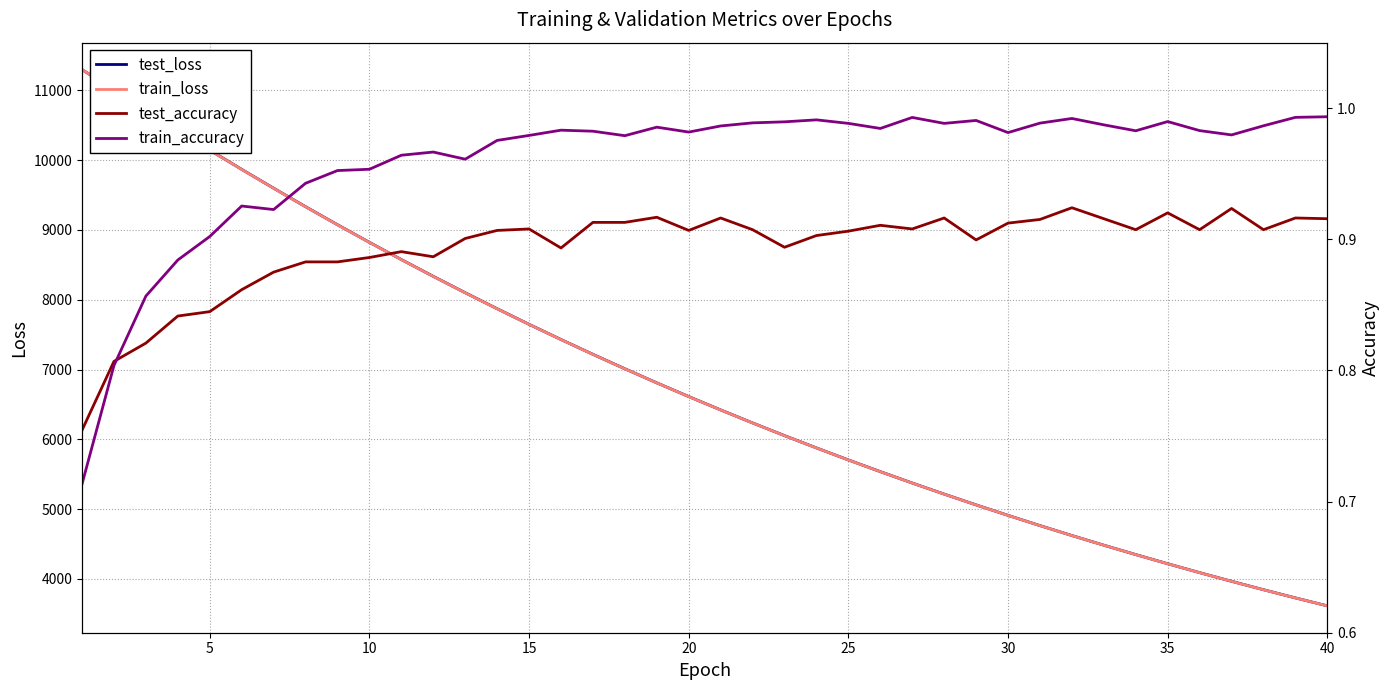

Reading right to left, list all the values displayed in this chart.

test_loss: 3615.2	3729.1	3846.4	3967.1	4091.1	4218.4	4349.6	4484.0	4622.4	4764.8	4911.2	5061.4	5215.9	5374.5	5537.7	5705.0	5877.1	6053.6	6235.0	6421.3	6612.7	6808.9	7010.8	7217.4	7429.5	7647.2	7870.6	8099.7	8334.4	8574.7	8821.3	9073.6	9332.0	9596.7	9866.4	10142.7	10424.3	10710.4	11001.6	11295.4
train_loss: 3614.7	3728.7	3845.9	3966.5	4090.4	4217.8	4348.9	4483.5	4621.9	4764.2	4910.5	5060.8	5215.2	5373.9	5536.9	5704.3	5876.3	6052.9	6234.3	6420.6	6611.8	6808.1	7009.7	7216.4	7428.6	7646.3	7869.5	8098.5	8333.1	8573.6	8820.1	9072.3	9330.8	9595.3	9865.3	10141.5	10423.1	10709.7	11001.0	11296.8
test_accuracy: 0.9	0.9	0.9	0.9	0.9	0.9	0.9	0.9	0.9	0.9	0.9	0.9	0.9	0.9	0.9	0.9	0.9	0.9	0.9	0.9	0.9	0.9	0.9	0.9	0.9	0.9	0.9	0.9	0.9	0.9	0.9	0.9	0.9	0.9	0.9	0.8	0.8	0.8	0.8	0.8
train_accuracy: 1.0	1.0	1.0	1.0	1.0	1.0	1.0	1.0	1.0	1.0	1.0	1.0	1.0	1.0	1.0	1.0	1.0	1.0	1.0	1.0	1.0	1.0	1.0	1.0	1.0	1.0	1.0	1.0	1.0	1.0	1.0	1.0	0.9	0.9	0.9	0.9	0.9	0.9	0.8	0.7